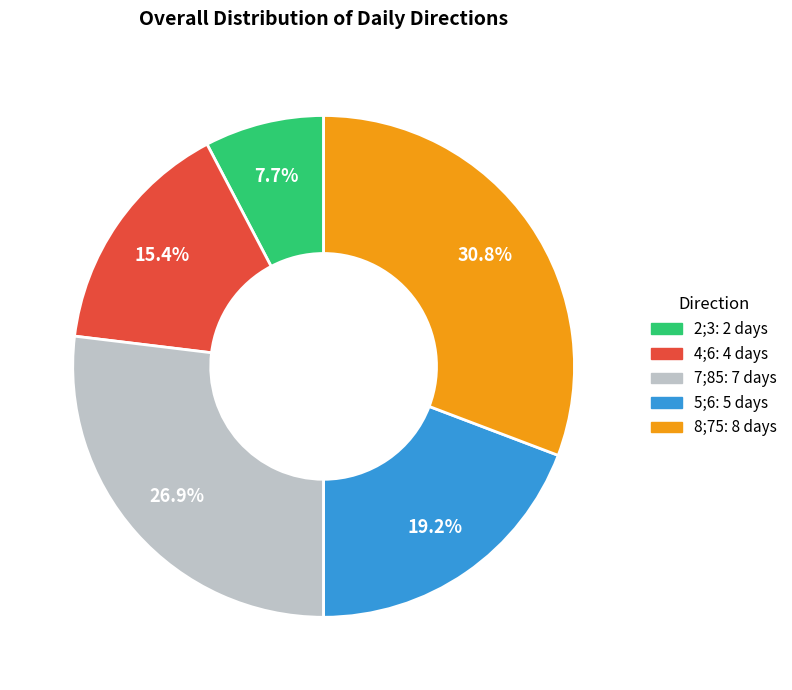

Approximately how many times larger is the value at 5;6 compared to 8;75?

0.6